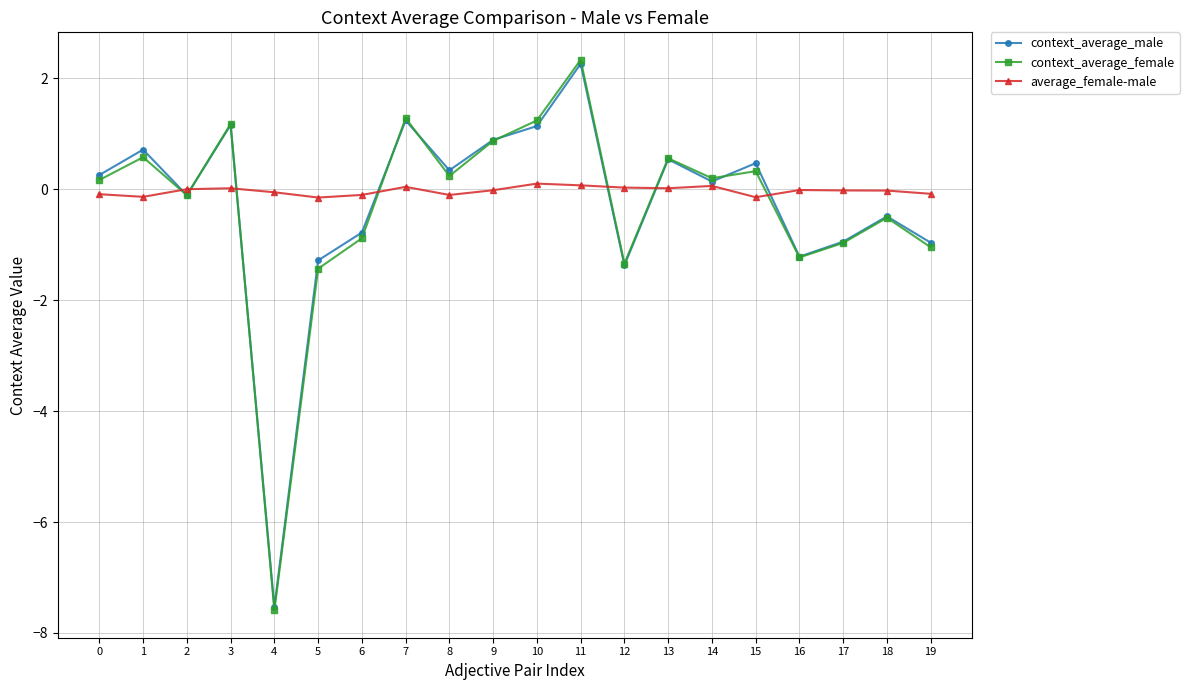

True or false: context_average_female and context_average_male cross at least once.

True